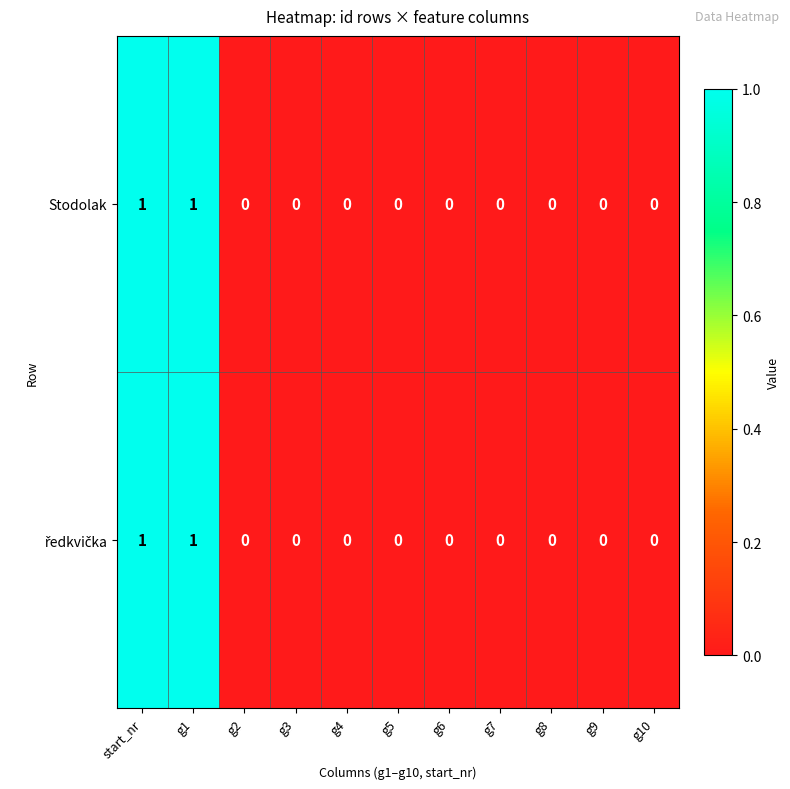

How many data points does each series have?

11